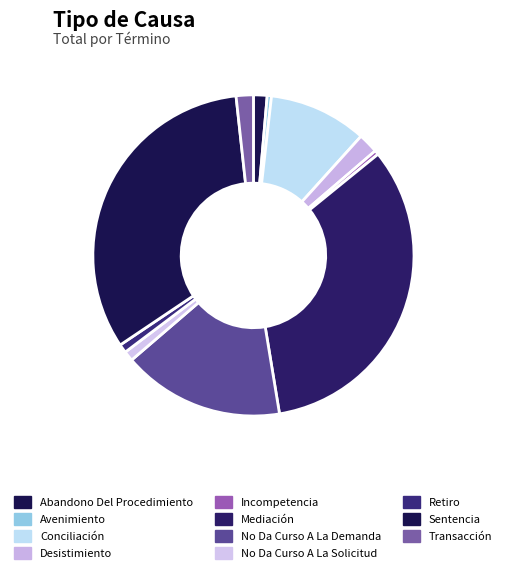

Does Mediación represent more than half of the total?

No